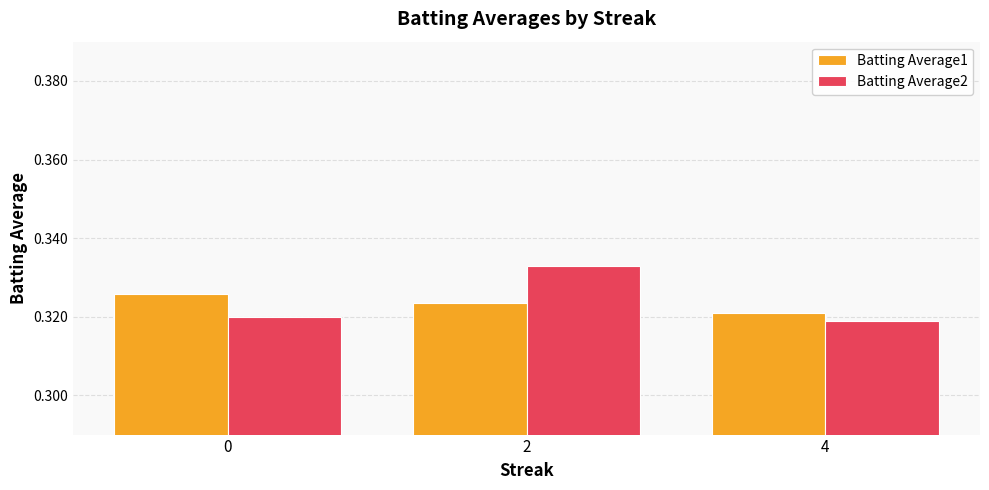

Which category has the lowest value in the Batting Average1 series?

4